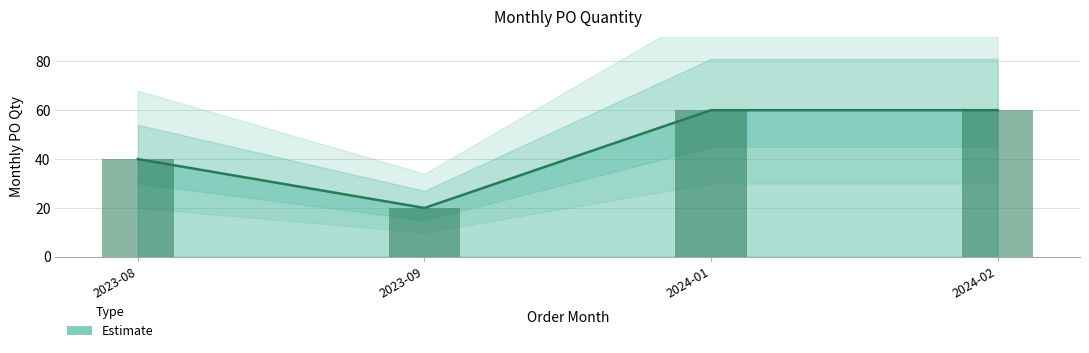

How many series are shown in this chart?

1